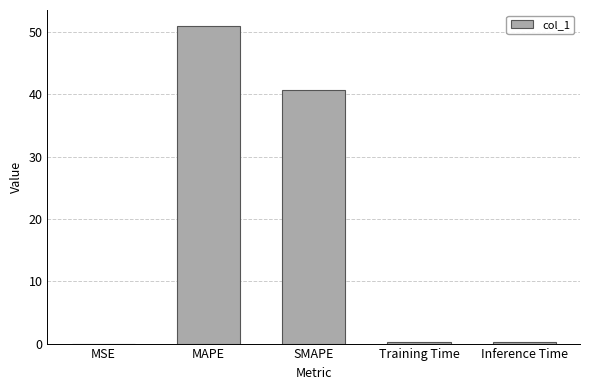

What is the maximum value shown in the chart?

51.0